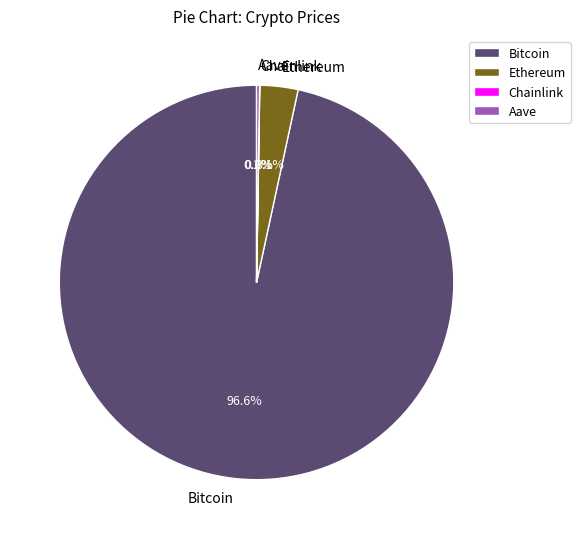

Is there a majority slice in this chart?

Yes